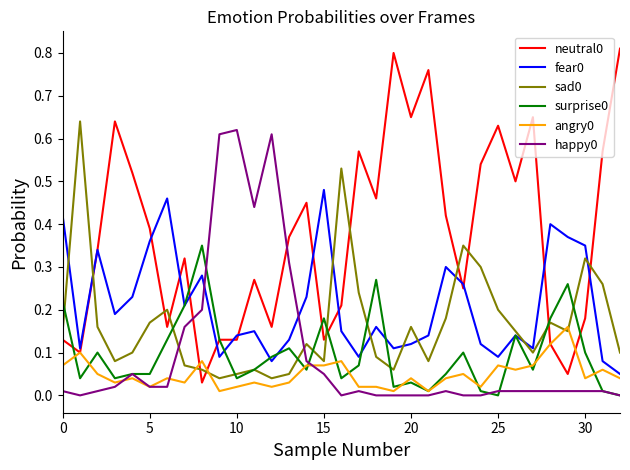

What is the label of the 14th point from the right?

19